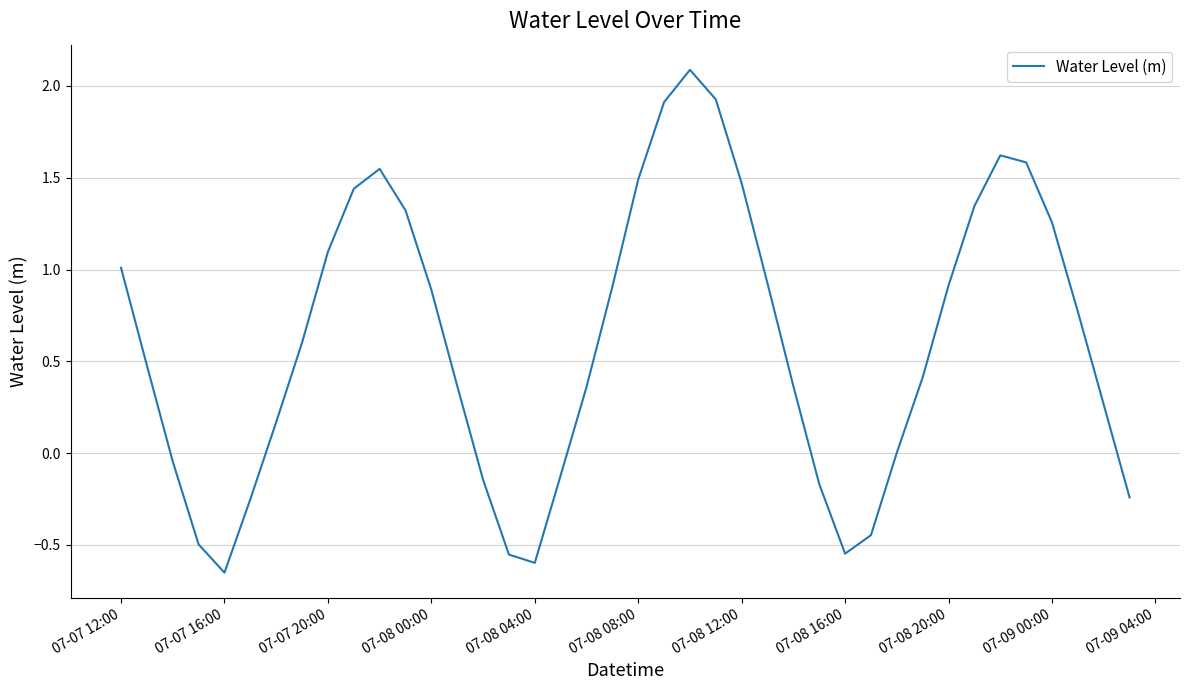

What is the maximum value shown in the chart?

2.1